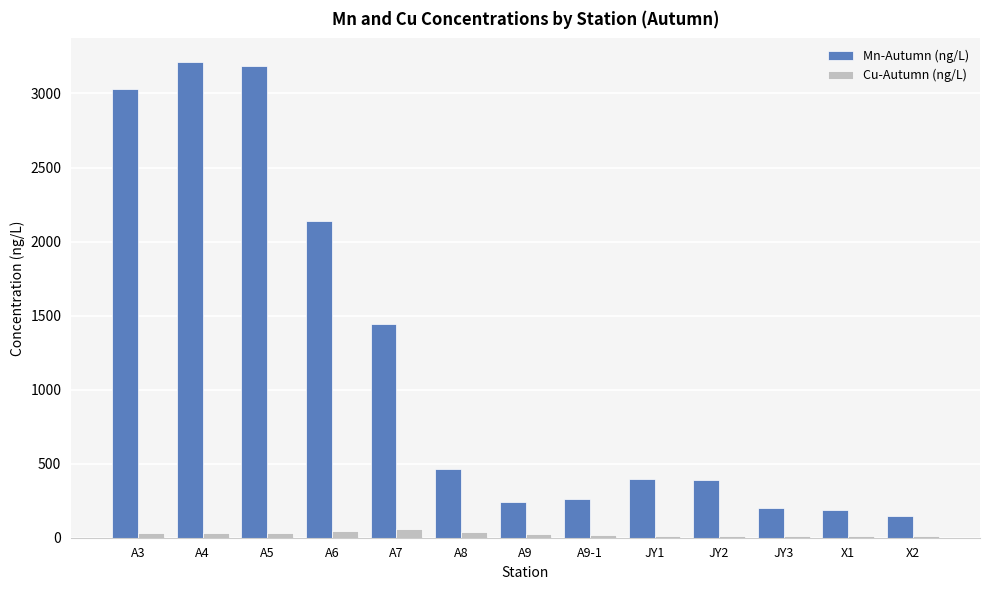

What is the sum of all Mn-Autumn (ng/L) values?

15298.9